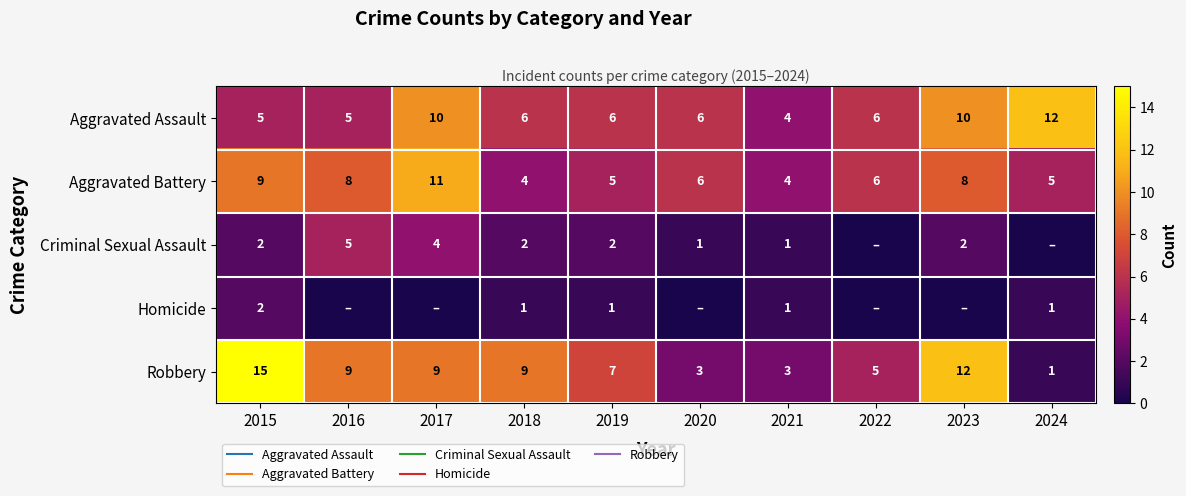

What is the difference between the second highest and second lowest values in the Aggravated Assault series?

5